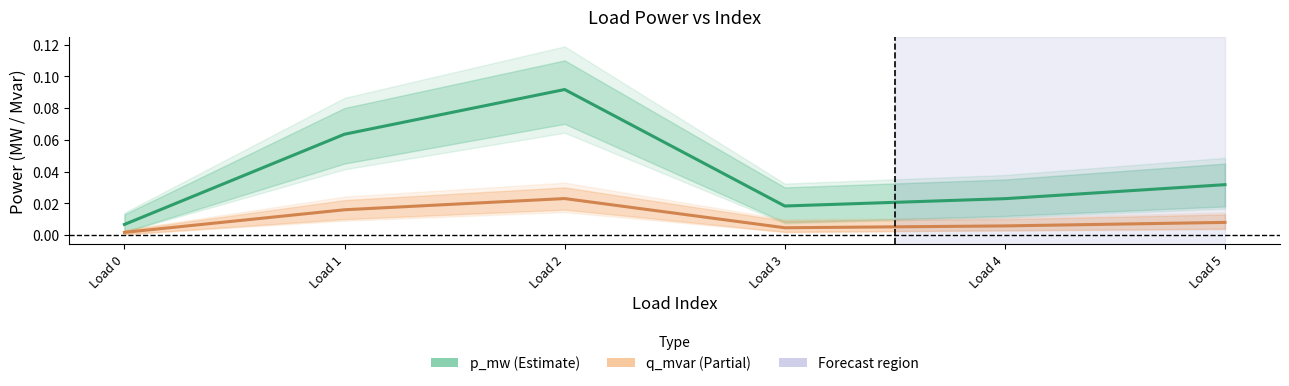

What is the maximum value shown in the chart?

0.1